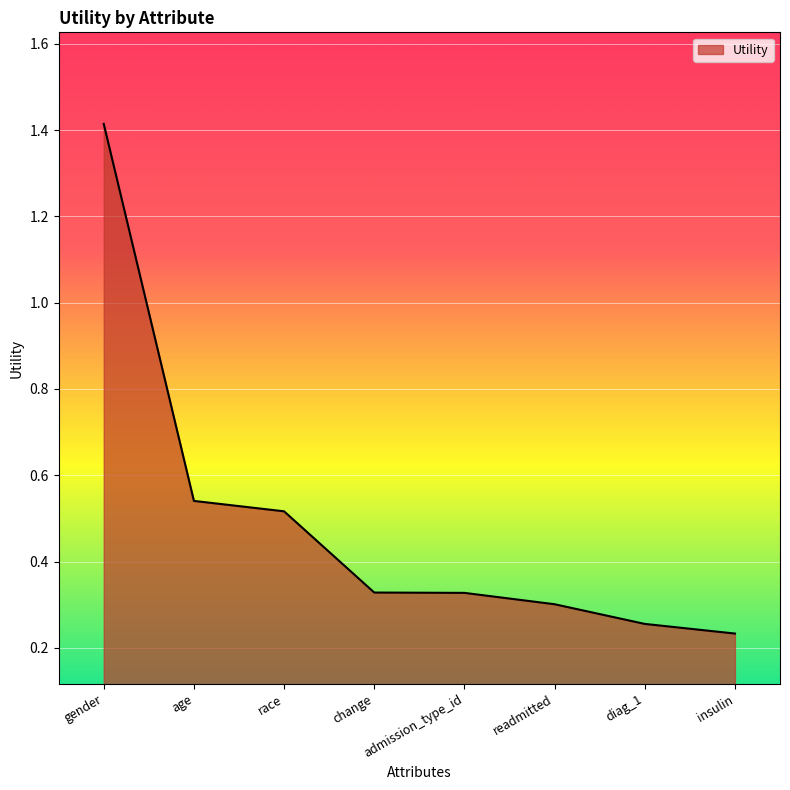

What is the greatest value displayed?

1.4